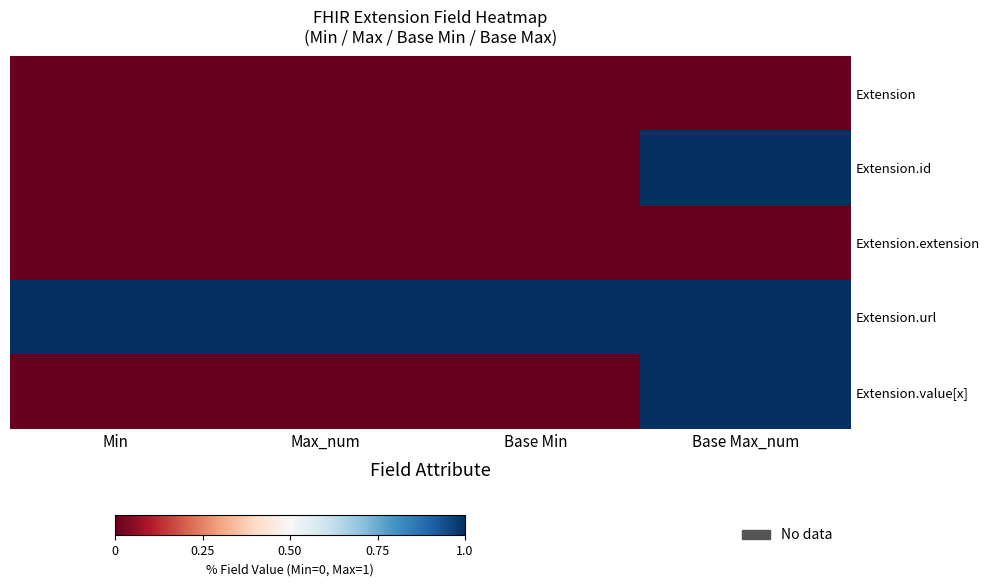

Reading left to right, list all the values displayed in this chart.

row_0: 0	0	0	0
row_1: 0	0	0	1
row_2: 0	0	0	0
row_3: 1	1	1	1
row_4: 0	0	0	1